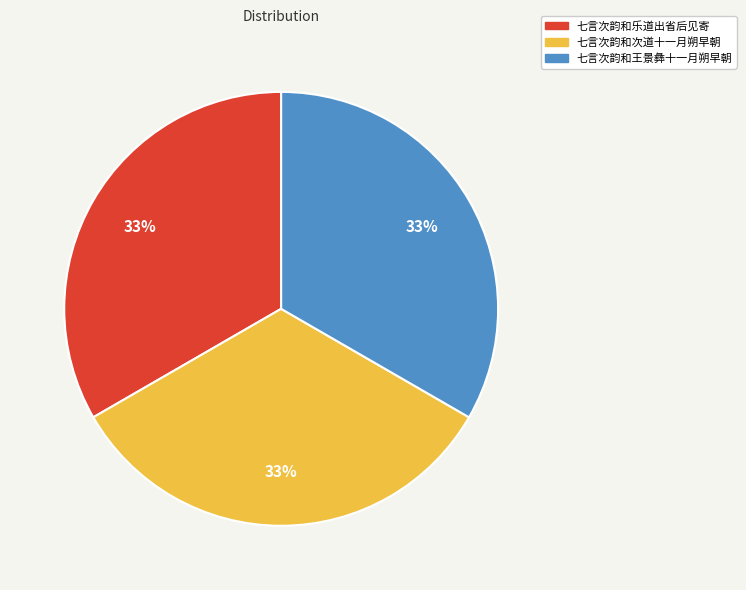

Does 七言次韵和乐道出省后见寄 represent more than half of the total?

No